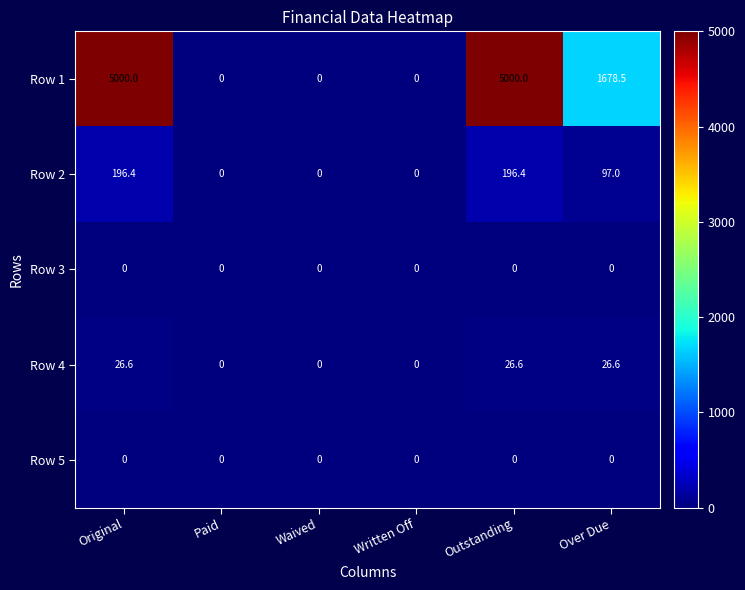

What is the greatest value displayed?

5000.0